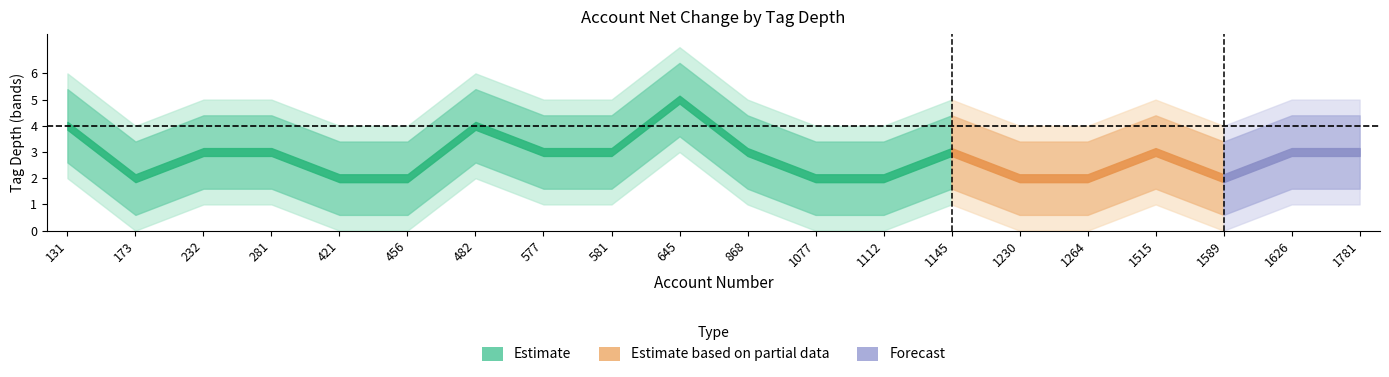

What is the sum of all high_band values?

76